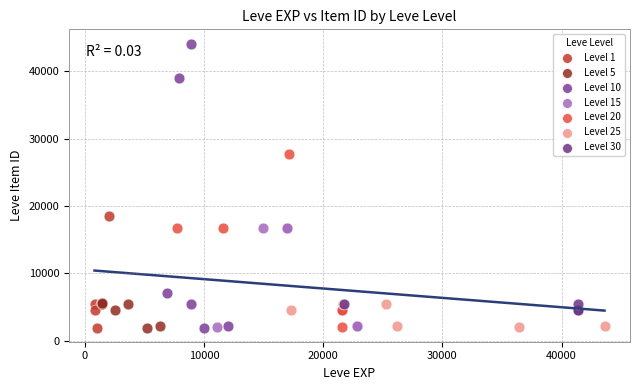

Which series contains the highest Y value?

Level 10